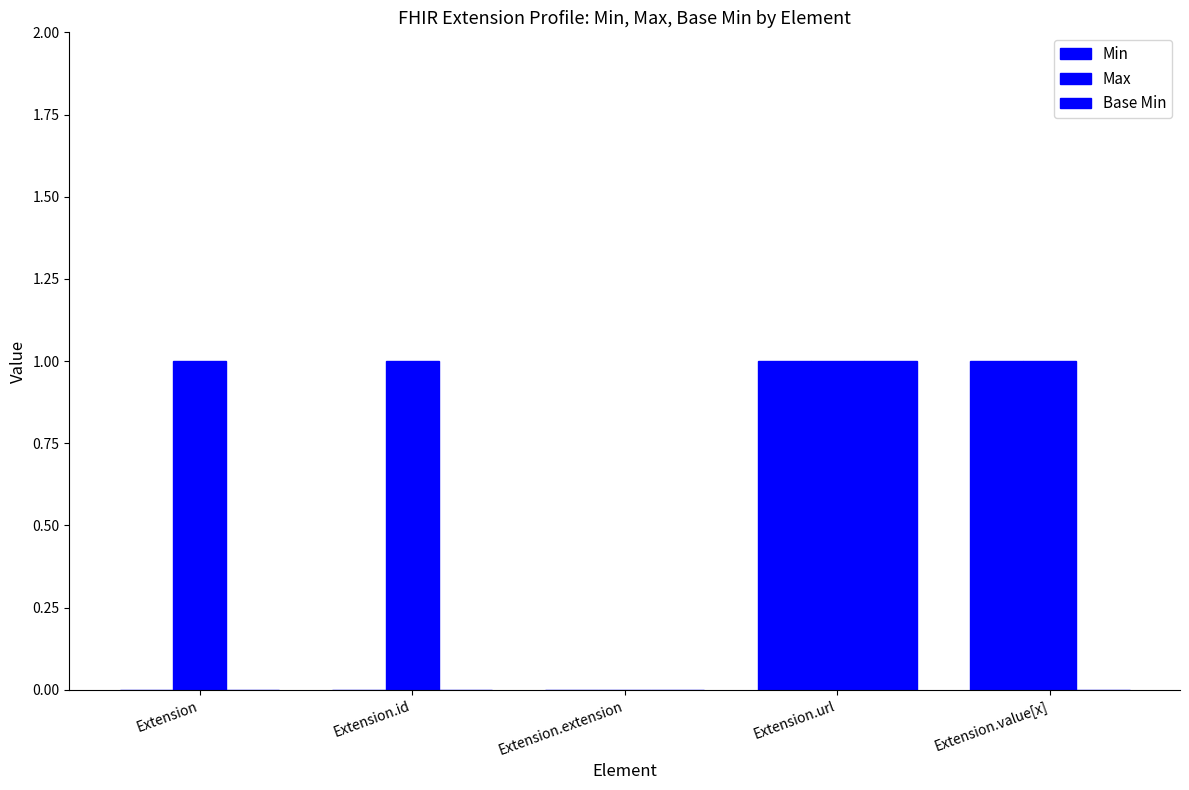

How many groups of bars are there?

5